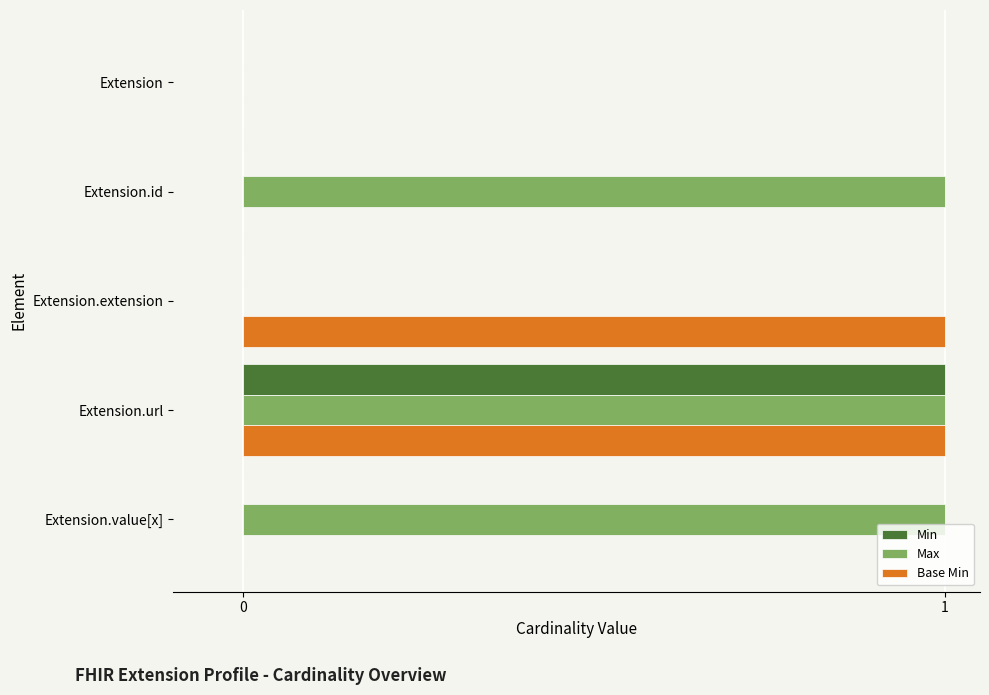

Is the value of Min at Extension.value[x] greater than the value of Base Min at Extension.url?

No